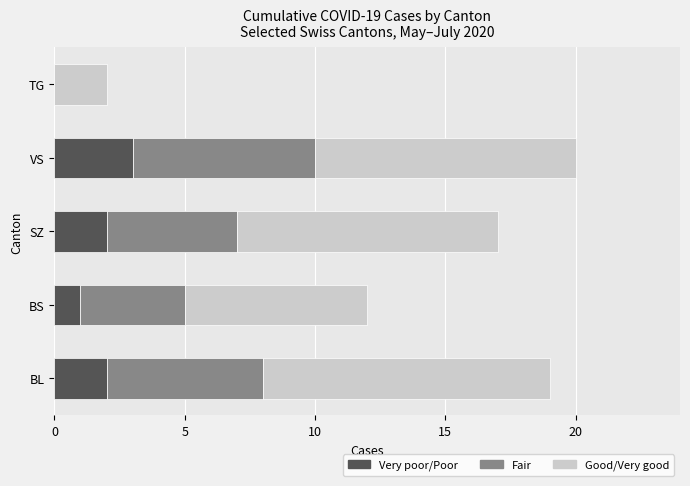

How many categories are shown in the chart?

5